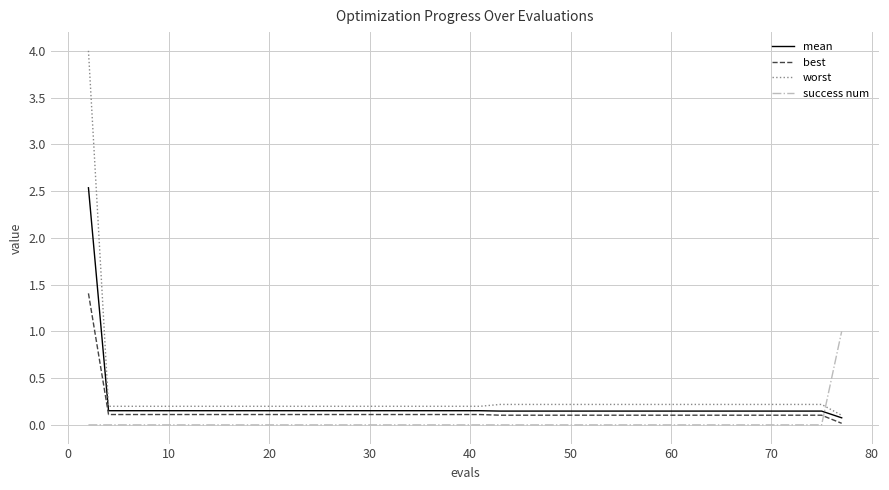

True or false: success num and best cross at least once.

True